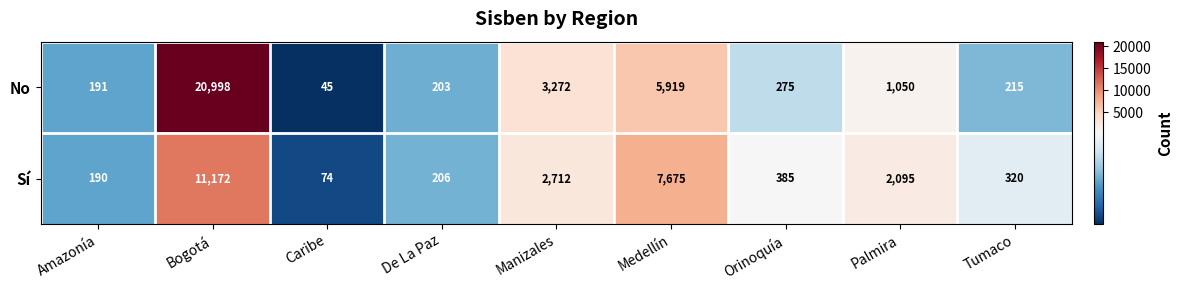

What is the difference between the highest and lowest values at Caribe?

29